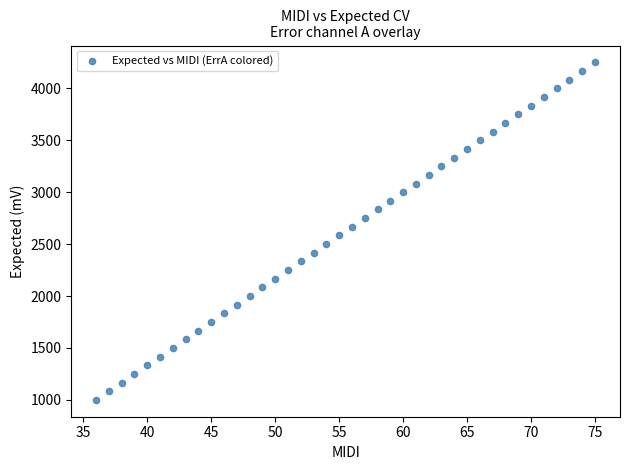

What is the range of Y values (max minus min)?

3250.0